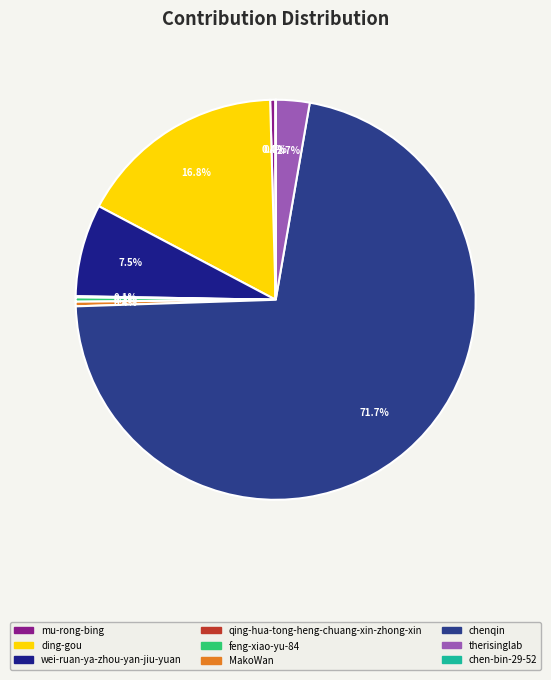

What is the total percentage of MakoWan and therisinglab?

3.1%